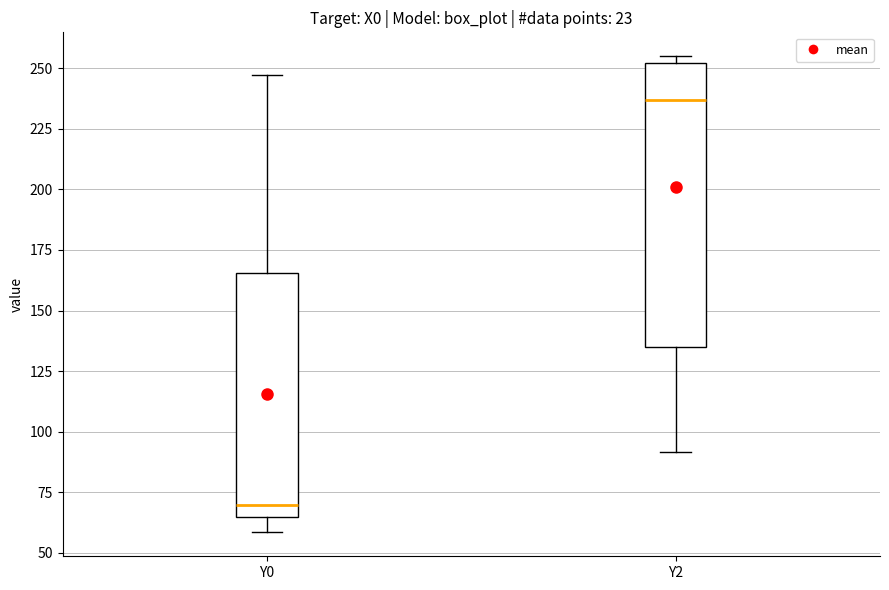

Which box has the highest median line?

Y2